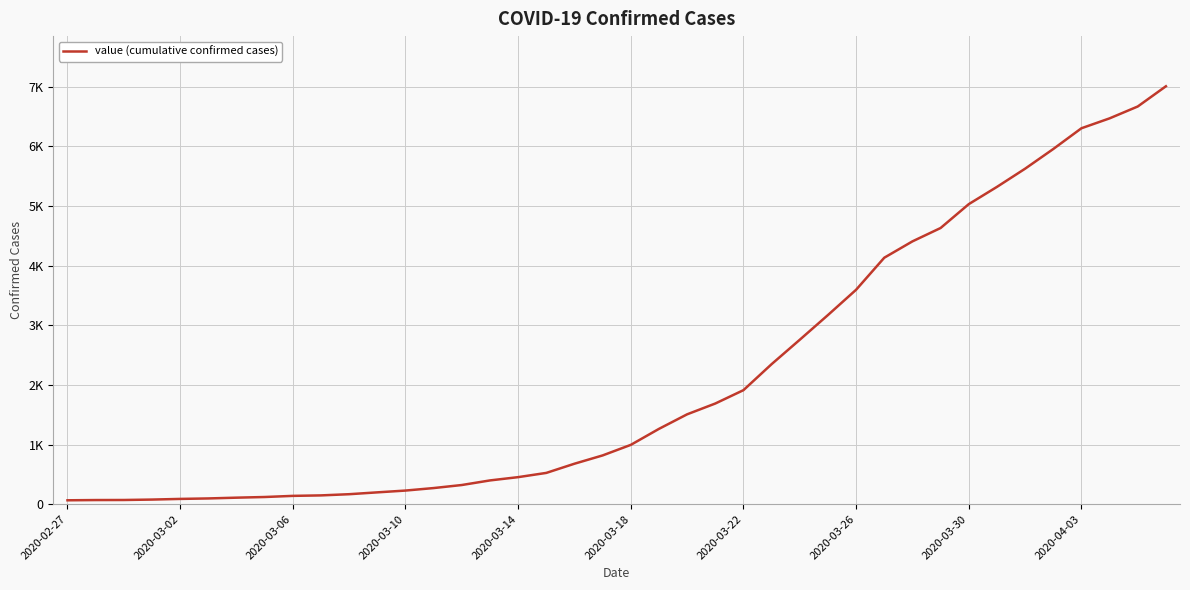

Is this an area chart (filled region under the line)?

No